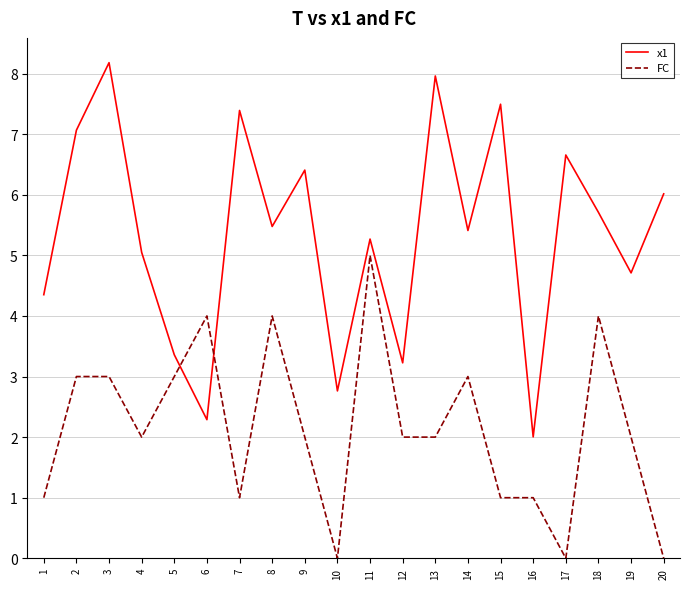

How many distinct data groups are displayed?

2